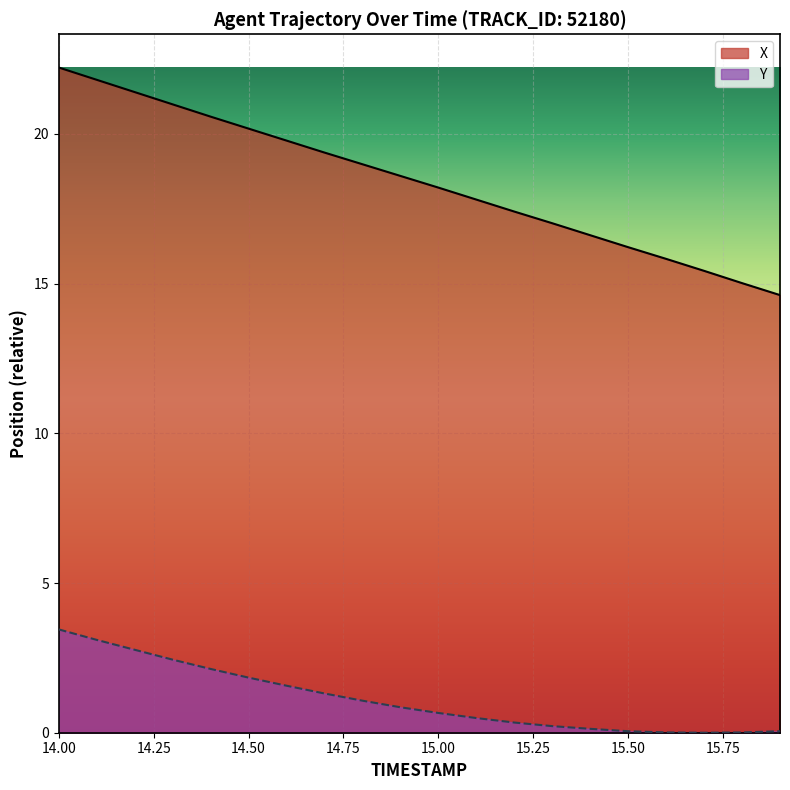

What is the lowest value of the X series?

14.6